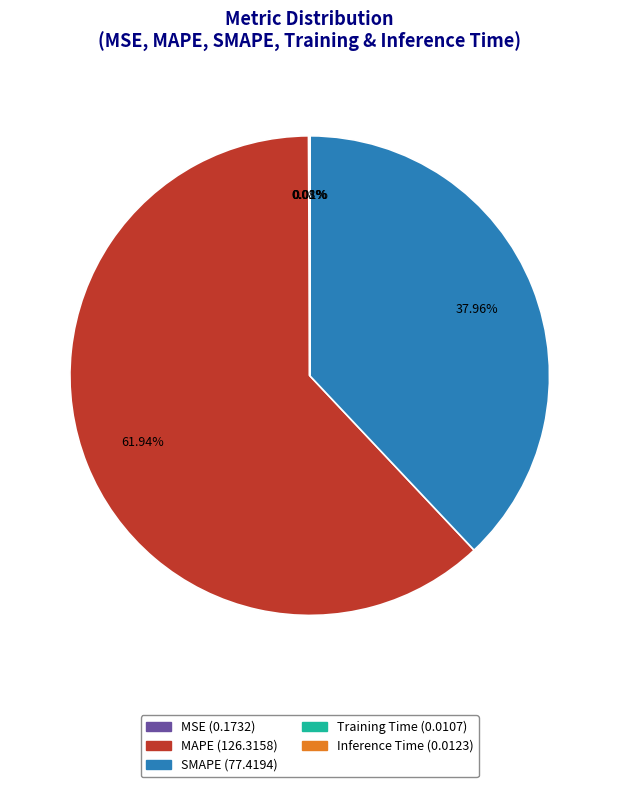

What is the majority slice?

MAPE